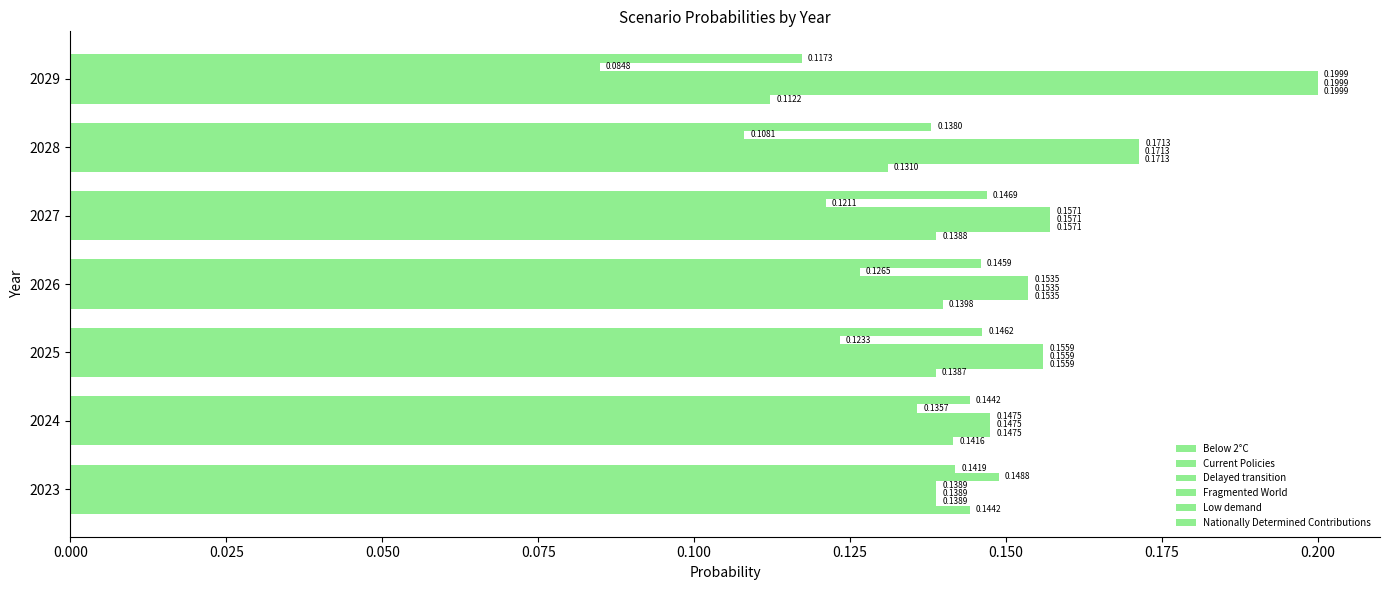

What is the minimum value for Below 2°C?

0.1